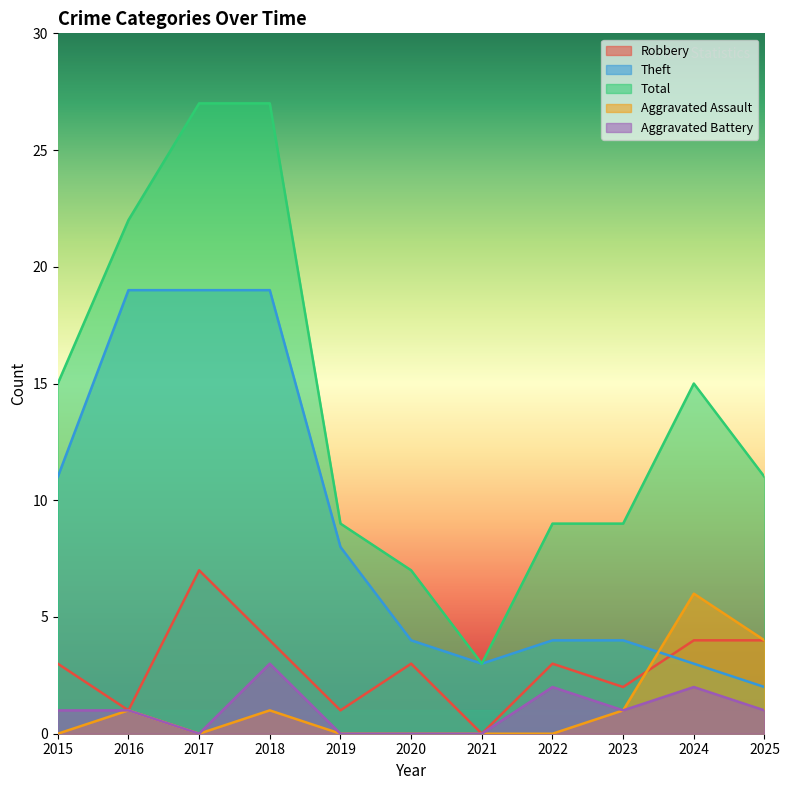

Which series has the largest total across all categories?

Total